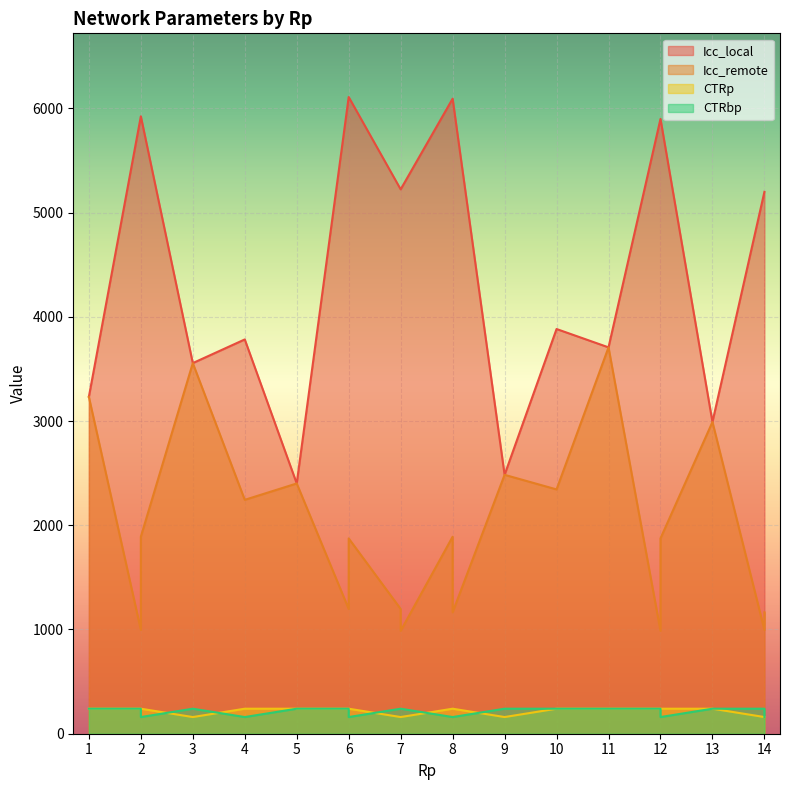

At which label does CTRbp reach its peak?

1